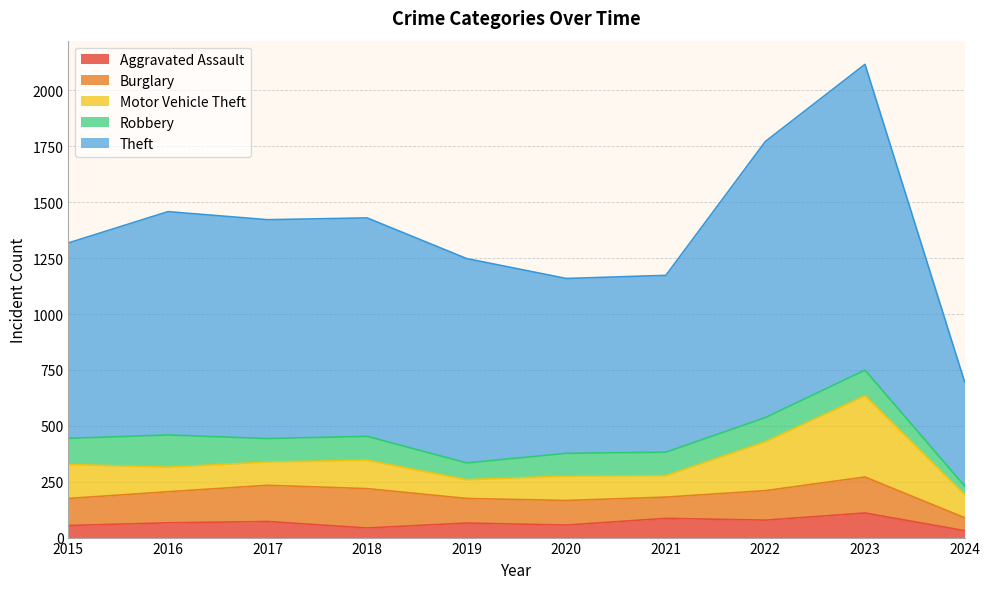

What is the value of the Motor Vehicle Theft point at the 8th from the left?

219